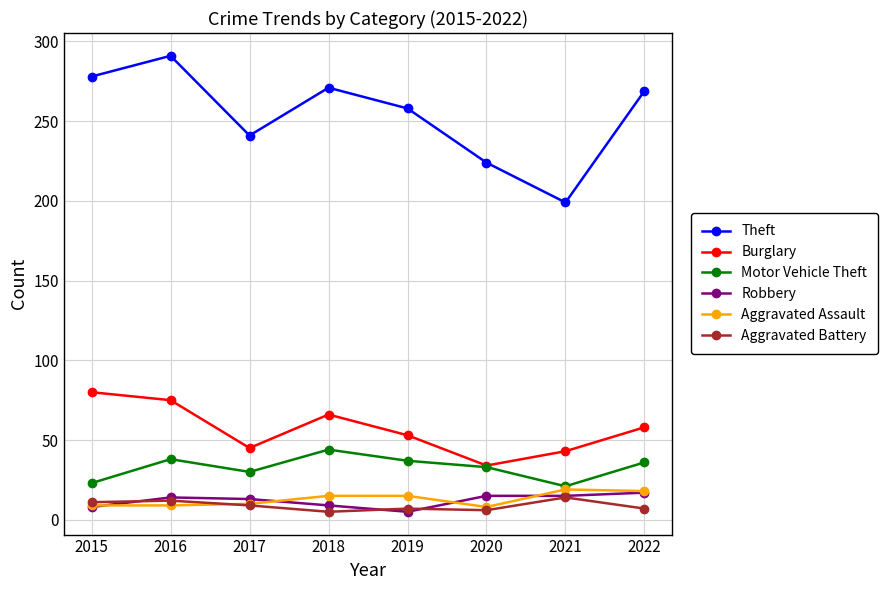

Where is the first local maximum for Theft?

2016